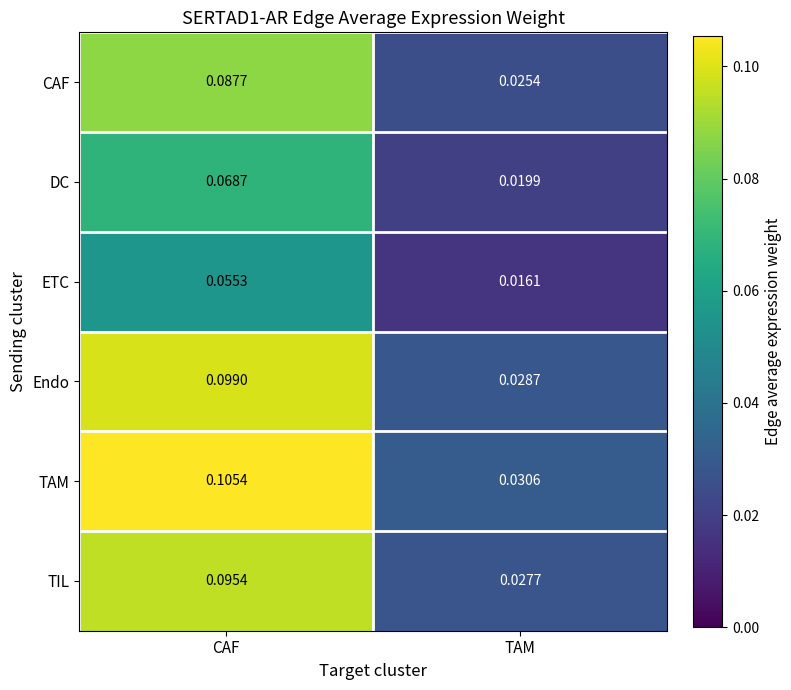

Which series changed the most between CAF and TAM?

TAM